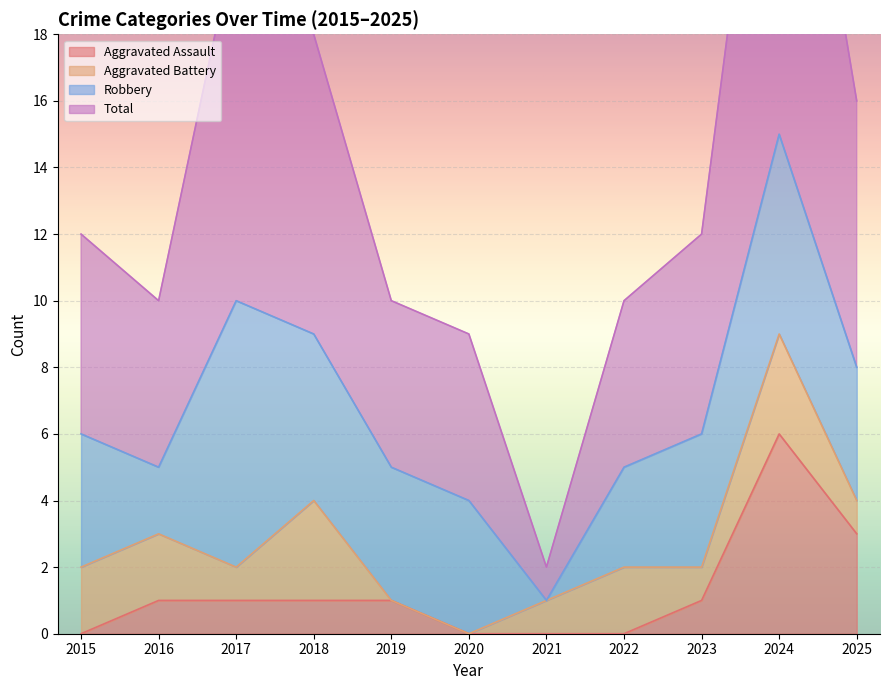

At which category is the sum across all series the highest?

2024